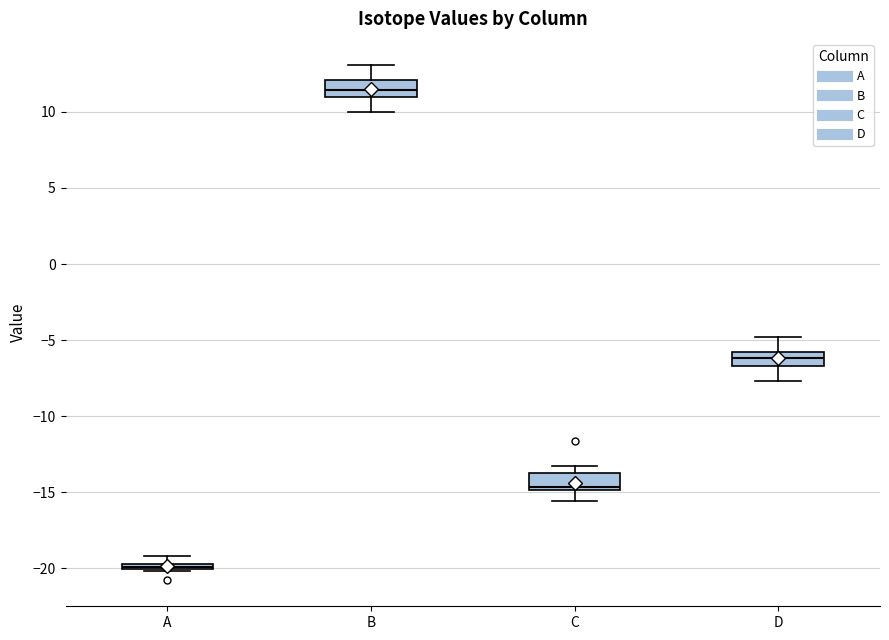

Which box's median line is the lowest?

A